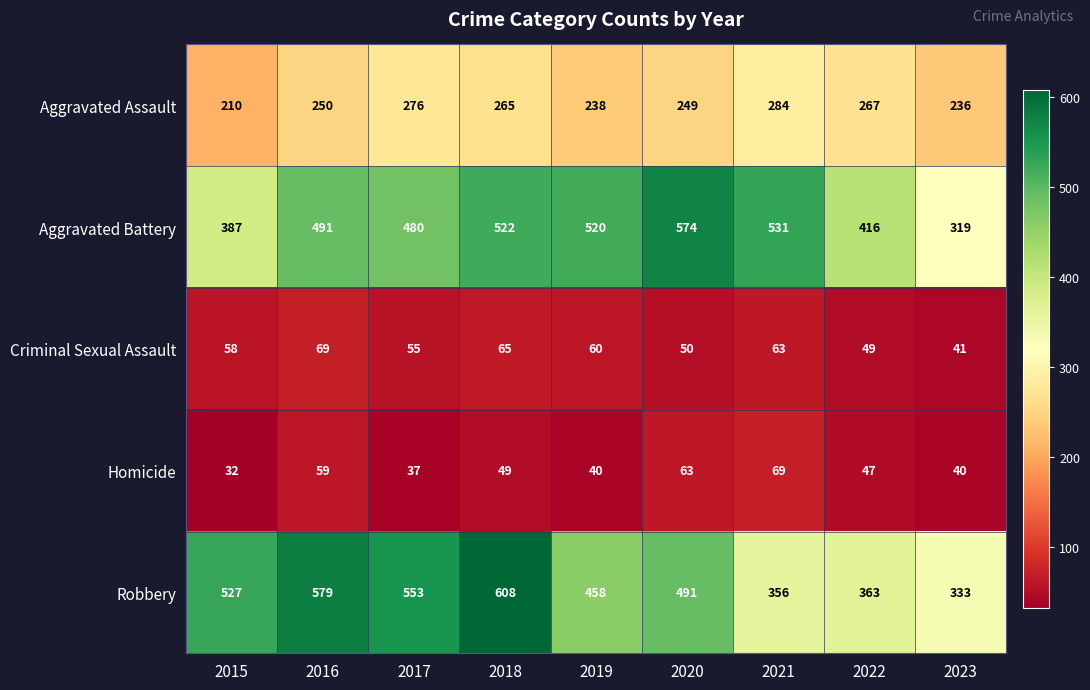

The value of Criminal Sexual Assault at 2016 is 69. True or false?

True